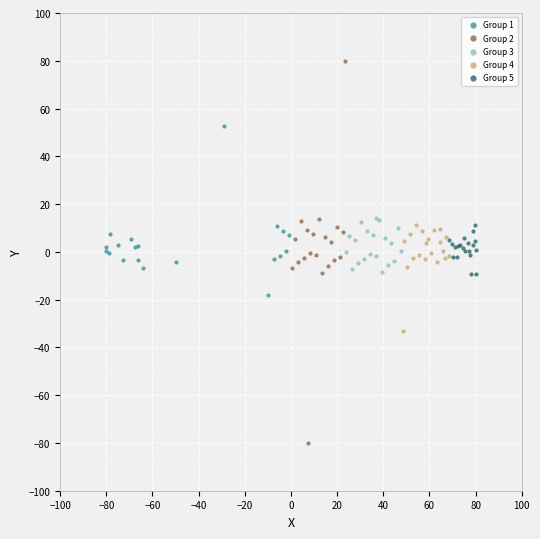

Which series contains the lowest Y value?

Group 2